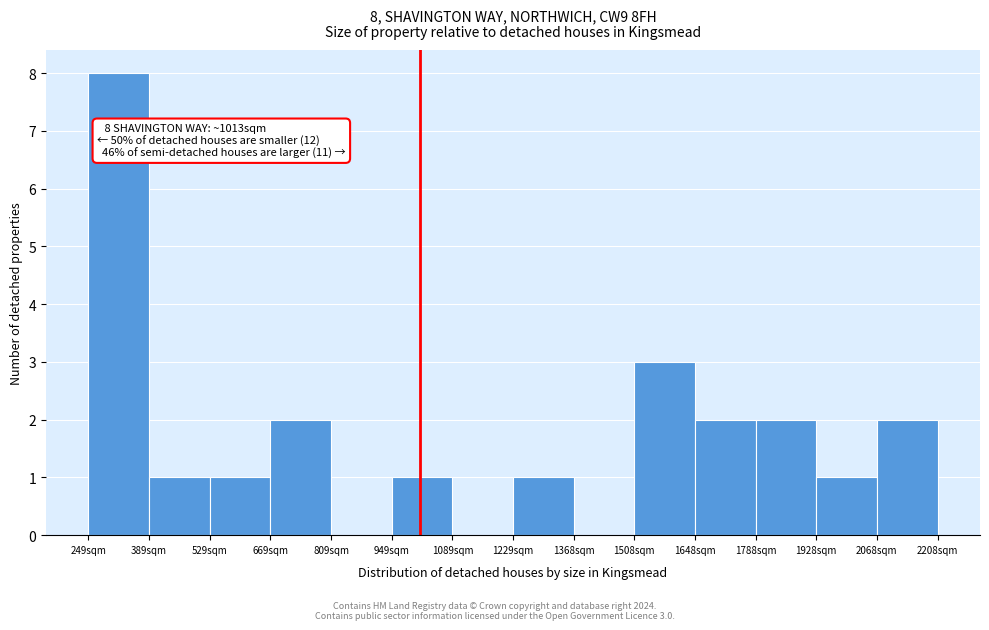

Over which range of the x-axis is the bar tallest?

240 to 380